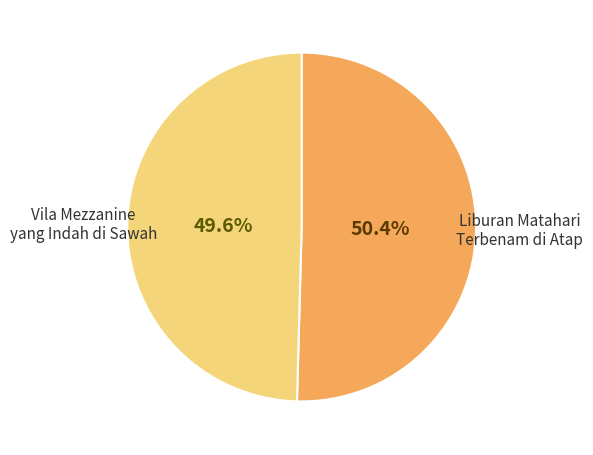

Count the number of slices in the pie.

2